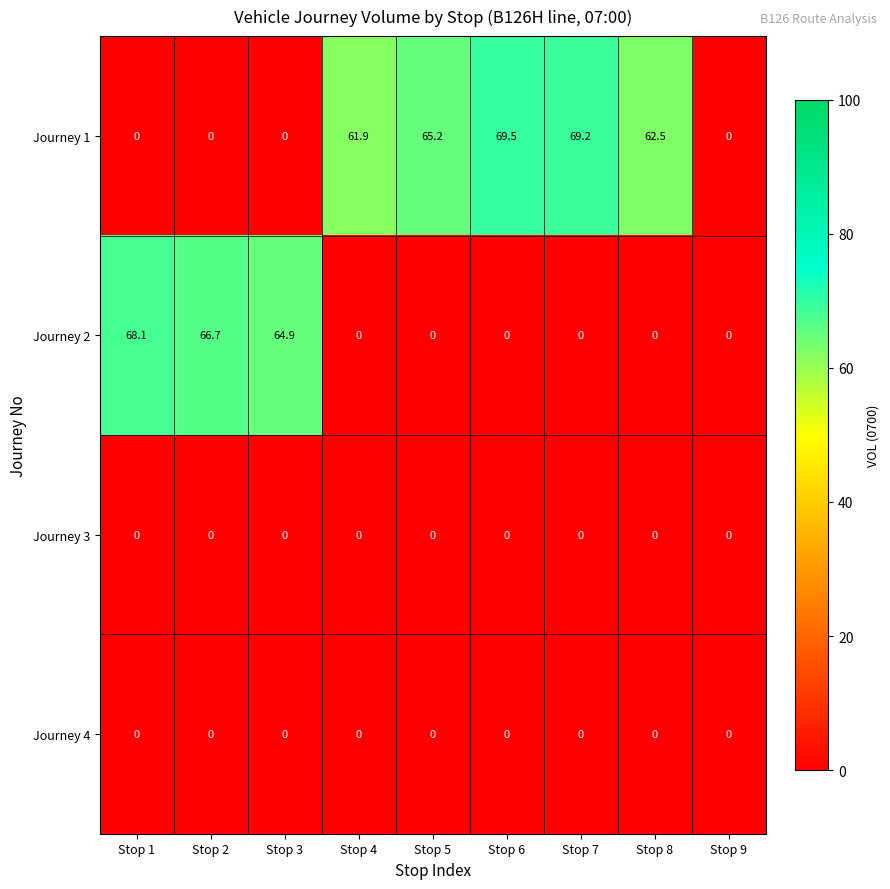

Is the value of Journey 2 at Stop 7 greater than the value of Journey 1 at Stop 4?

No